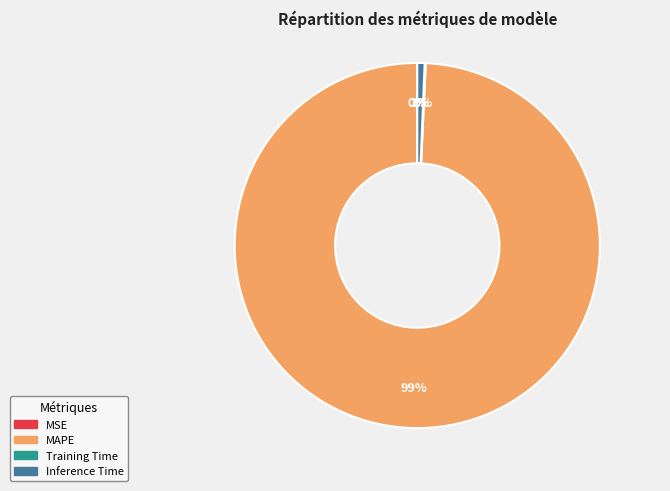

To the nearest percent, what percentage of the pie is MAPE?

99%